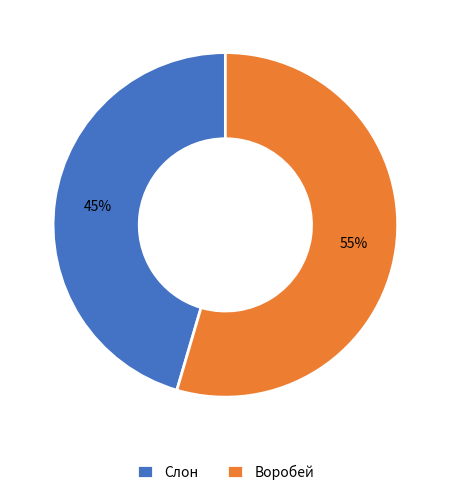

Combined, do Слон and Воробей account for over 50%?

Yes